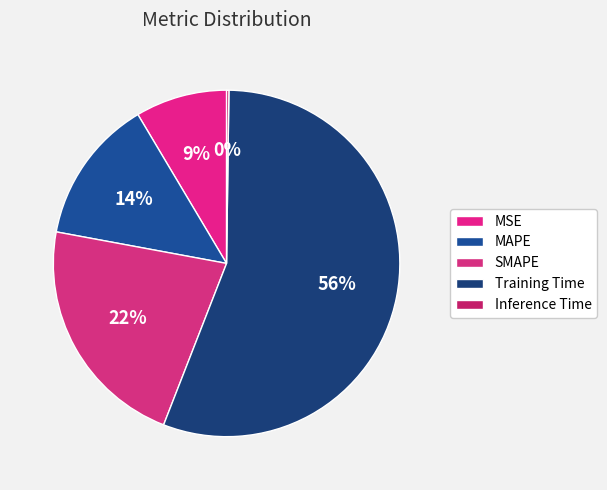

To the nearest percent, what is the average slice percentage?

20%